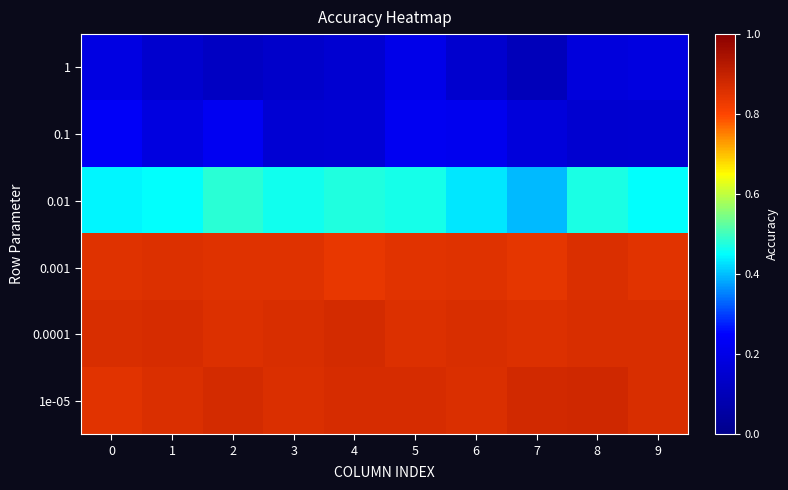

At how many categories does at least one series exceed 0?

10